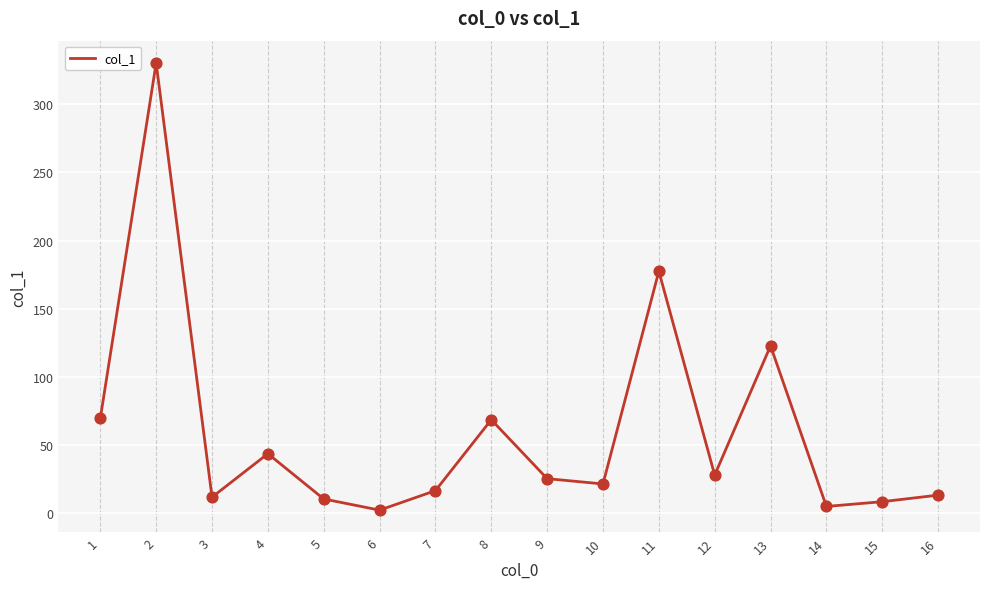

What is the change in value from 1 to 12?

-41.6